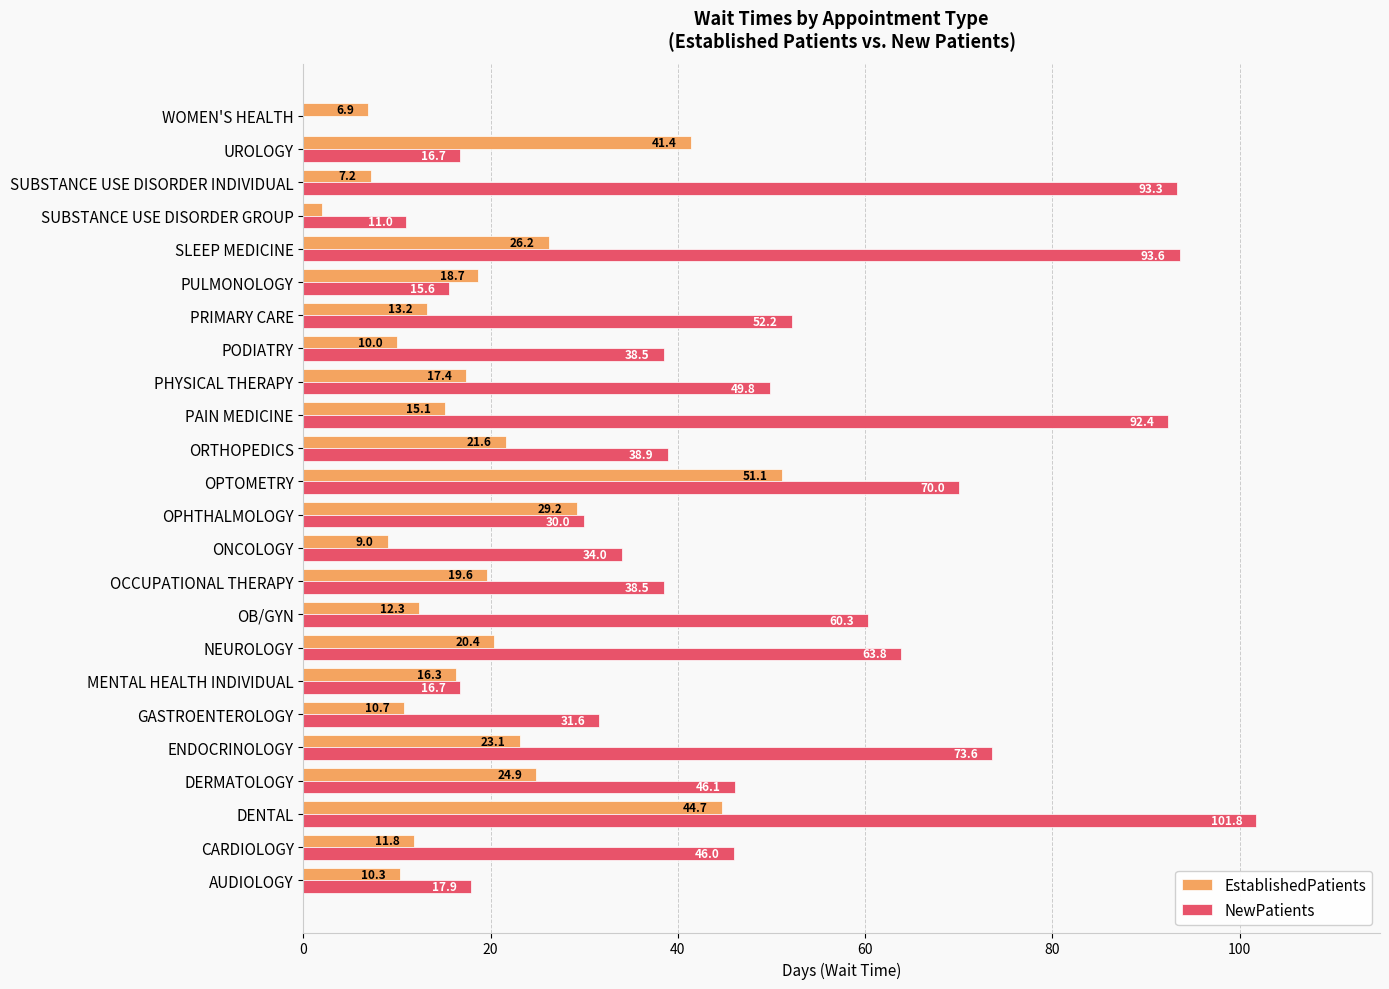

Rank the categories by EstablishedPatients value from lowest to highest.

SUBSTANCE USE DISORDER GROUP, WOMEN'S HEALTH, SUBSTANCE USE DISORDER INDIVIDUAL, ONCOLOGY, PODIATRY, AUDIOLOGY, GASTROENTEROLOGY, CARDIOLOGY, OB/GYN, PRIMARY CARE, PAIN MEDICINE, MENTAL HEALTH INDIVIDUAL, PHYSICAL THERAPY, PULMONOLOGY, OCCUPATIONAL THERAPY, NEUROLOGY, ORTHOPEDICS, ENDOCRINOLOGY, DERMATOLOGY, SLEEP MEDICINE, OPHTHALMOLOGY, UROLOGY, DENTAL, OPTOMETRY